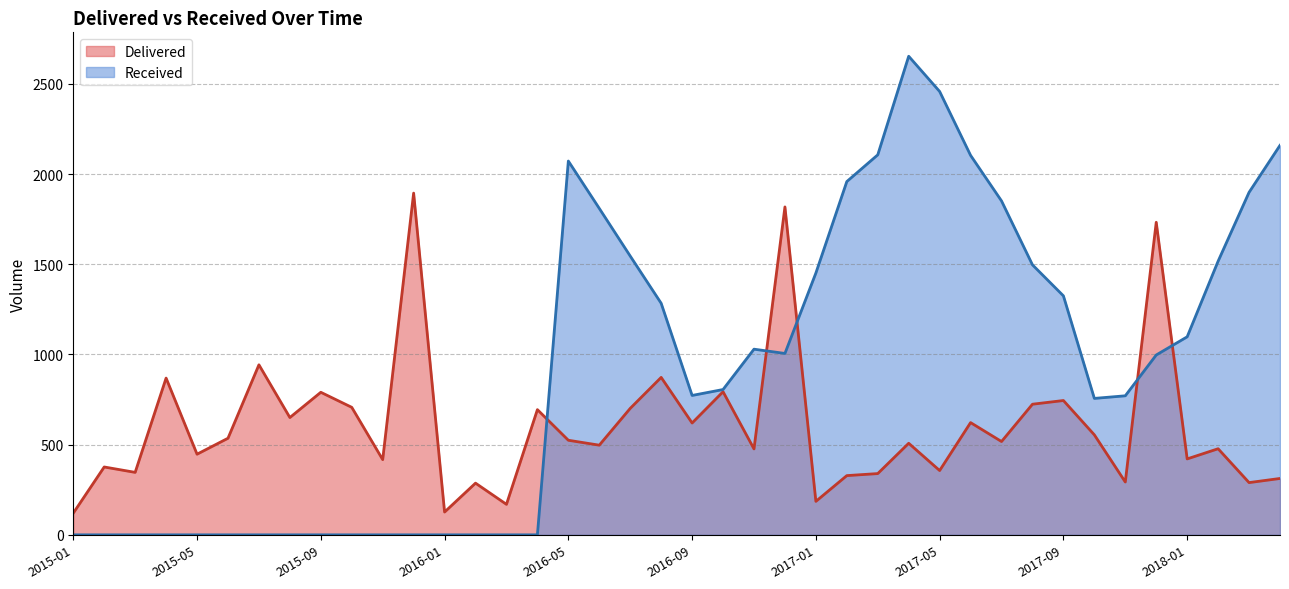

Between 2016-12 and 2015-07, which is larger?

2016-12